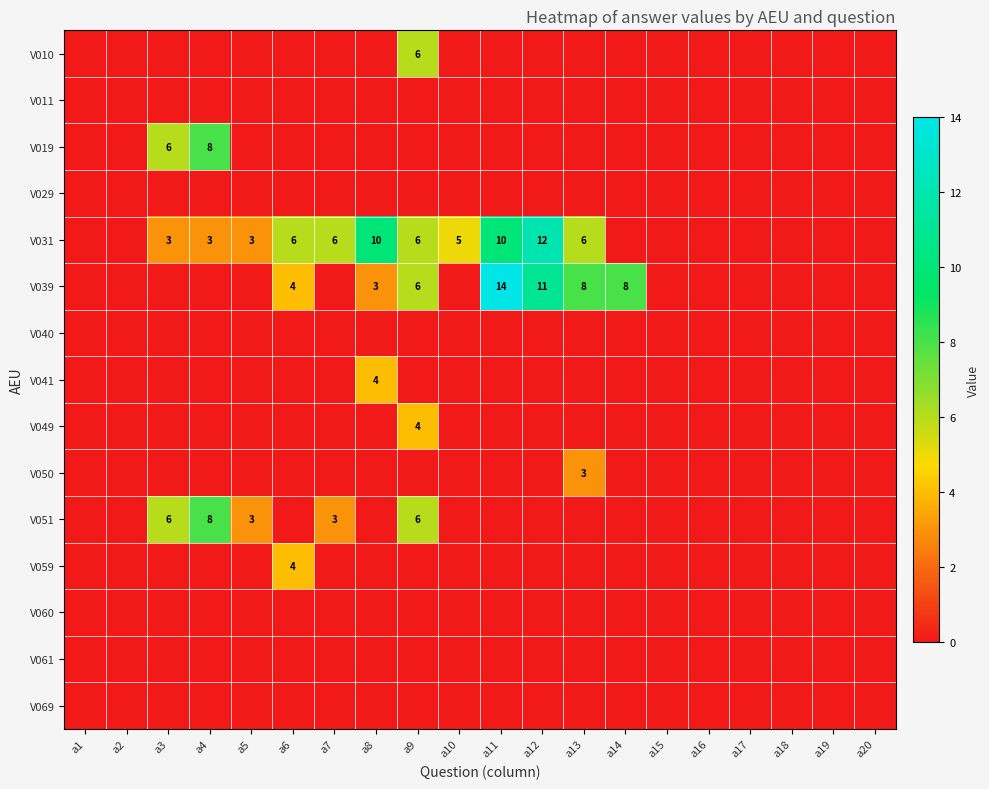

True or false: V031 has a value of 6 at a9.

True